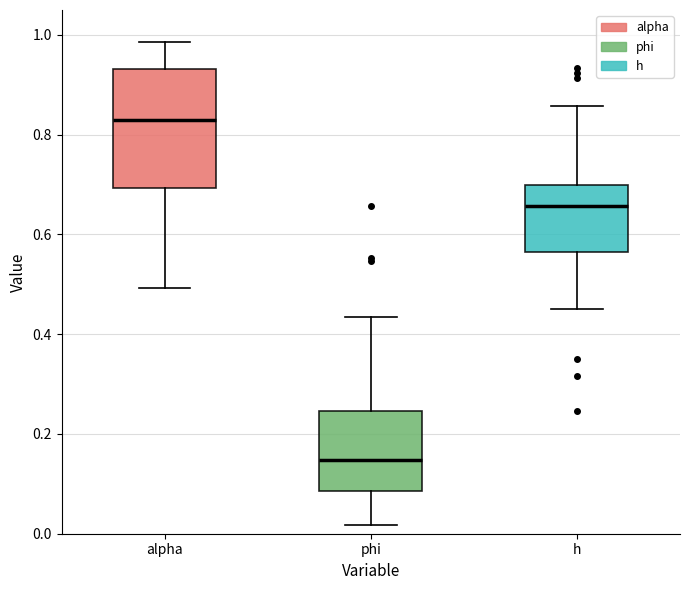

Which box has the lowest median line?

phi